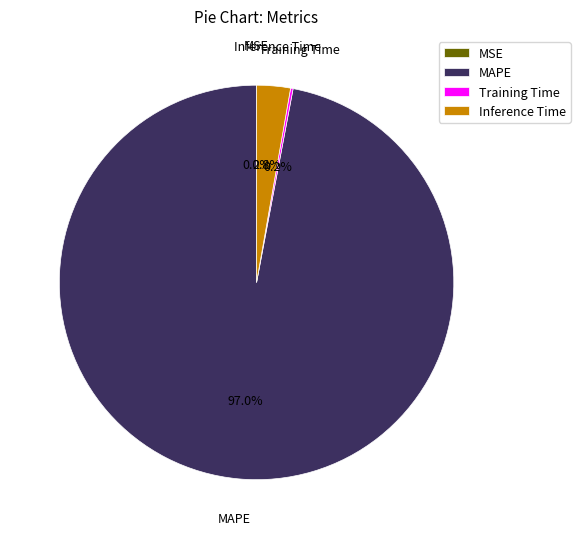

Which slice represents more than half of the pie?

MAPE